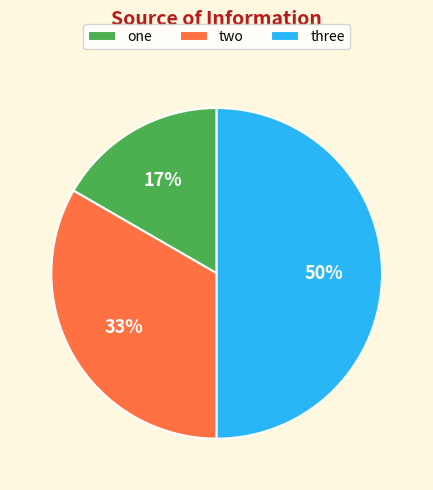

Which category has the biggest portion of the pie?

three